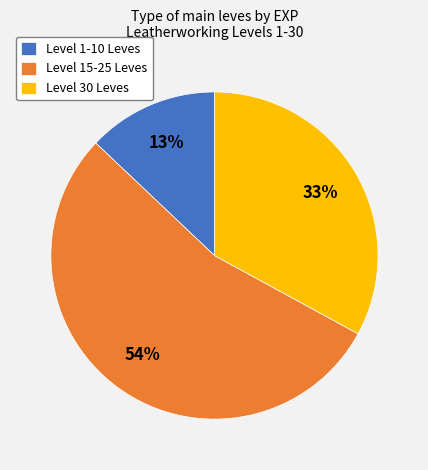

Rank the categories by value from lowest to highest.

Level 1-10 Leves, Level 30 Leves, Level 15-25 Leves